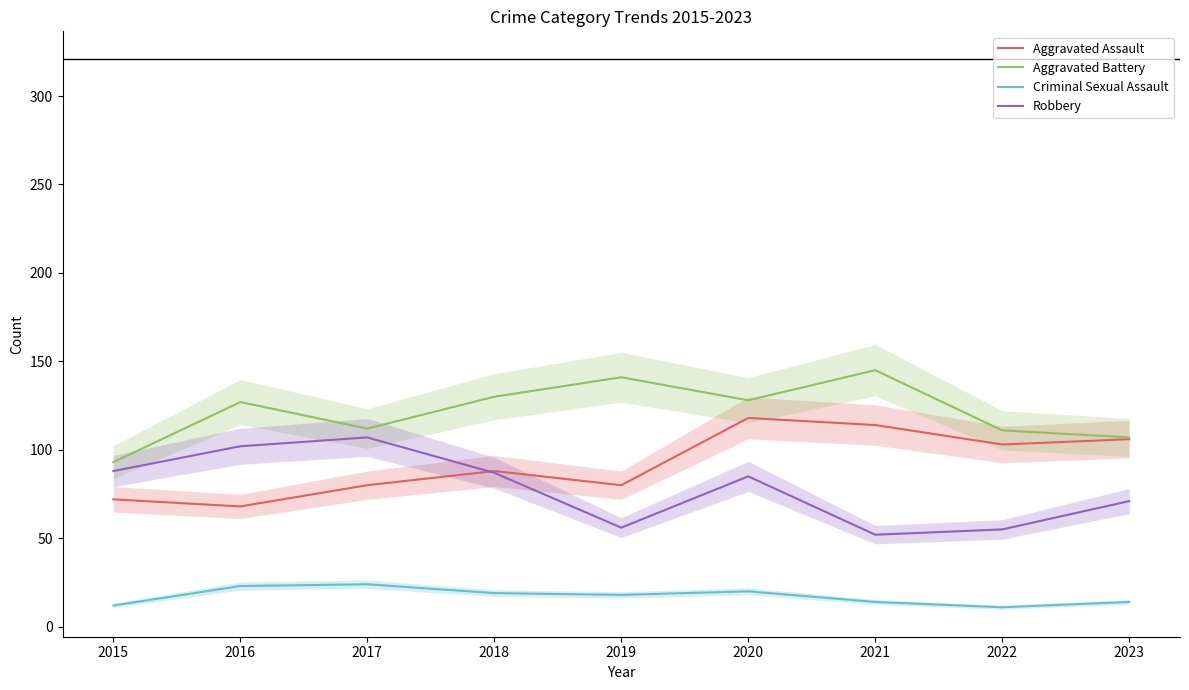

How many lines are shown in the chart?

4